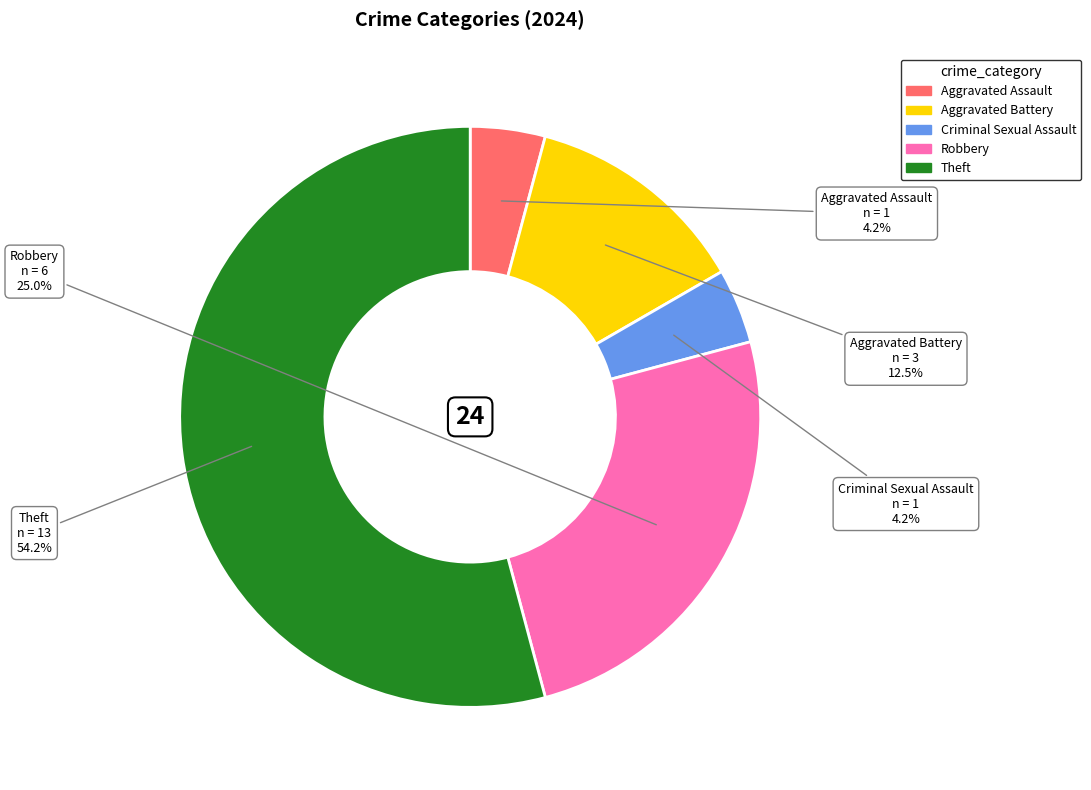

To the nearest percent, what portion does Criminal Sexual Assault represent?

4%